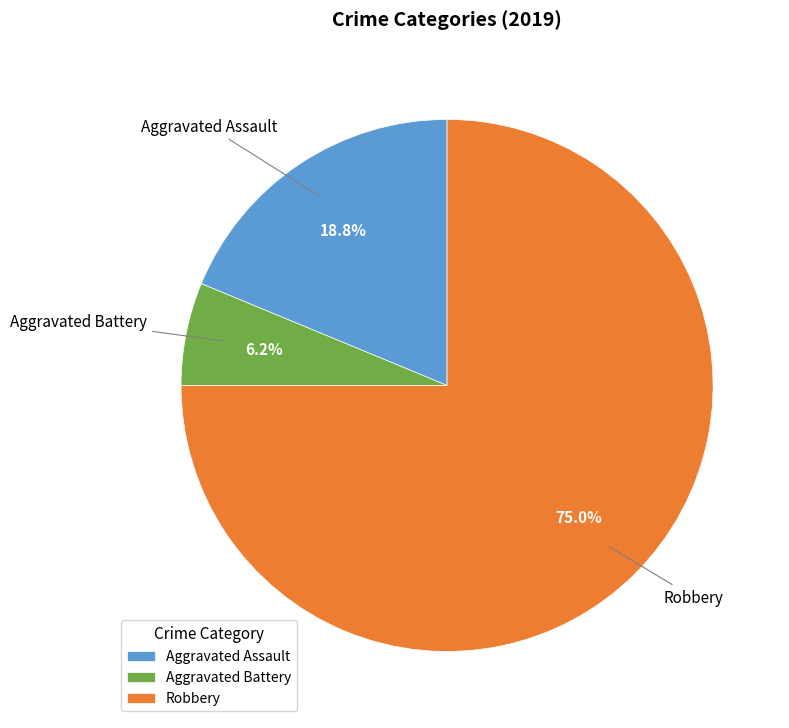

Is there a majority slice in this chart?

Yes